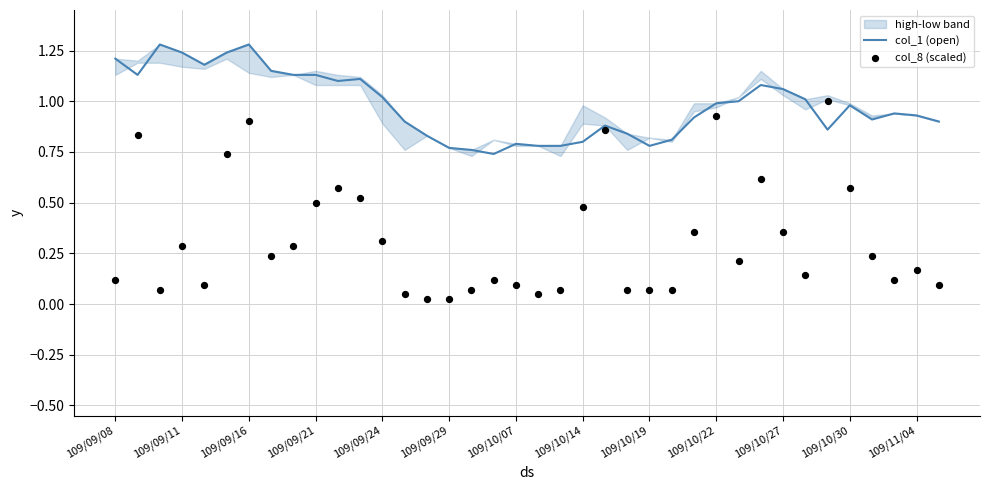

At how many categories does at least one series exceed 1?

16